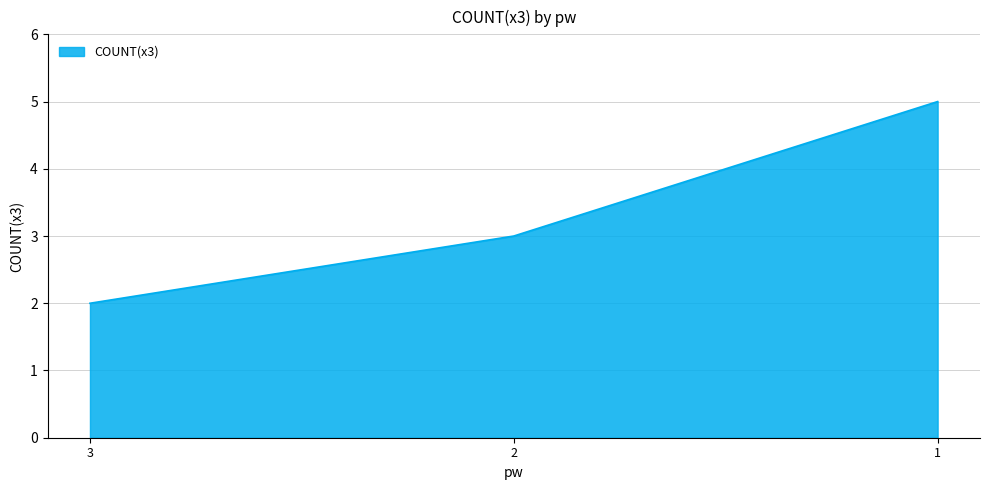

Count the number of data series in this chart.

1